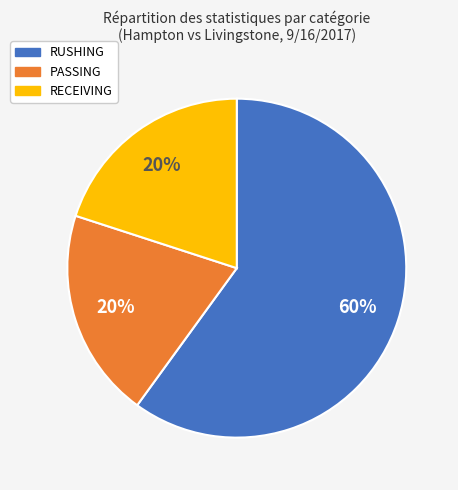

Do RUSHING and RECEIVING together represent more than half of the pie?

Yes